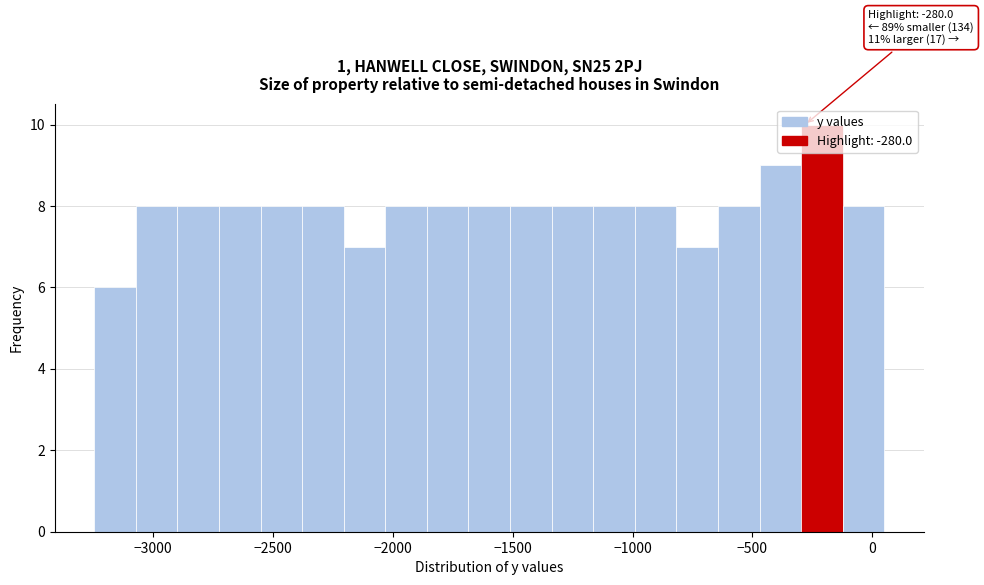

Read against the x-axis, roughly where is the centre of the tallest bar?

-200